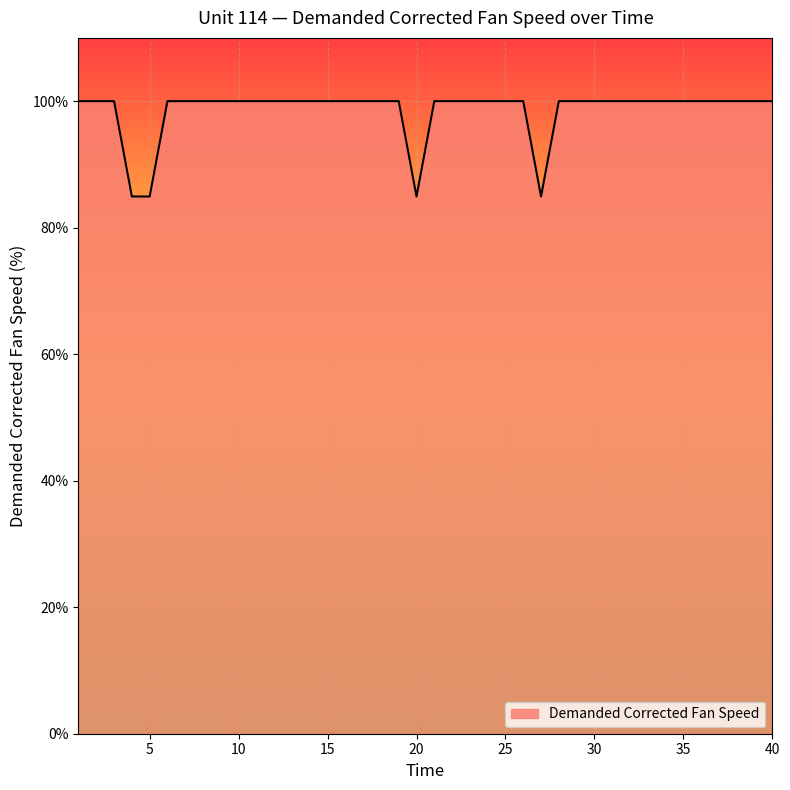

What is the minimum value shown in the chart?

84.9